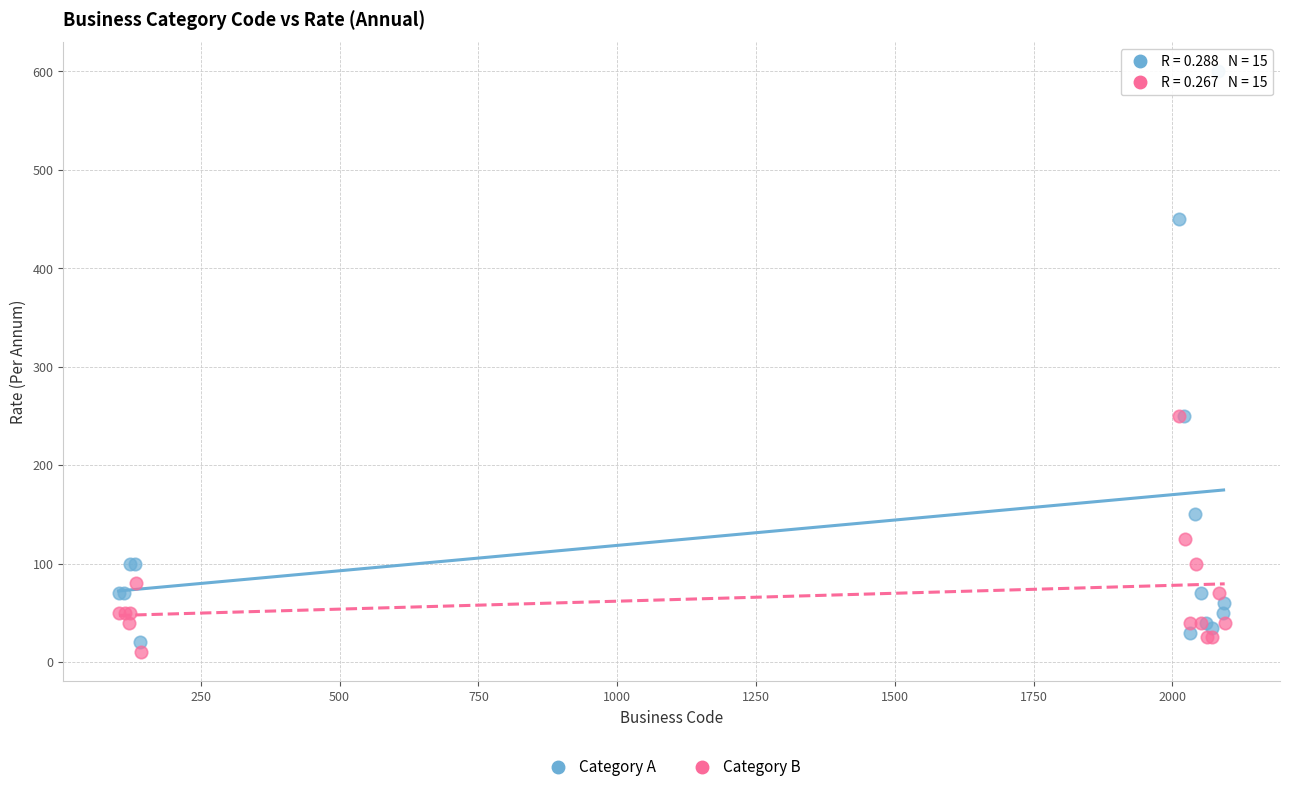

What are all the series names shown in the legend?

Category A, Category B